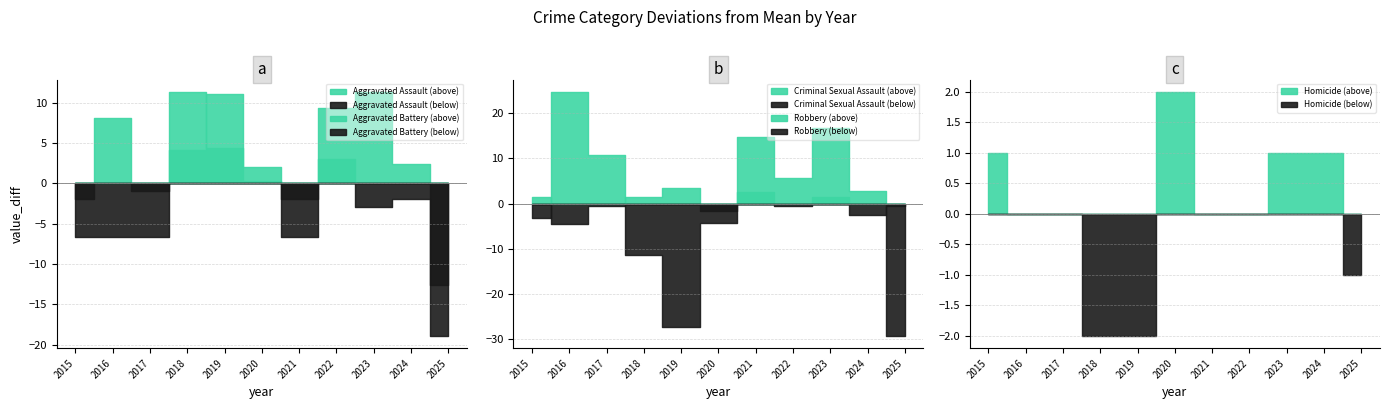

List the labels in order of Criminal Sexual Assault value, largest first.

2019, 2021, 2015, 2018, 2023, 2017, 2022, 2025, 2020, 2024, 2016